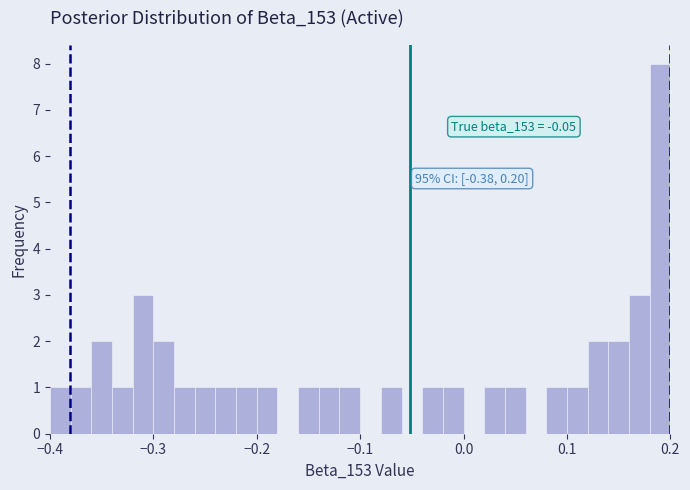

Around what value on the x-axis is the tallest bar? Give the approximate position of its centre, as read against the axis.

0.19